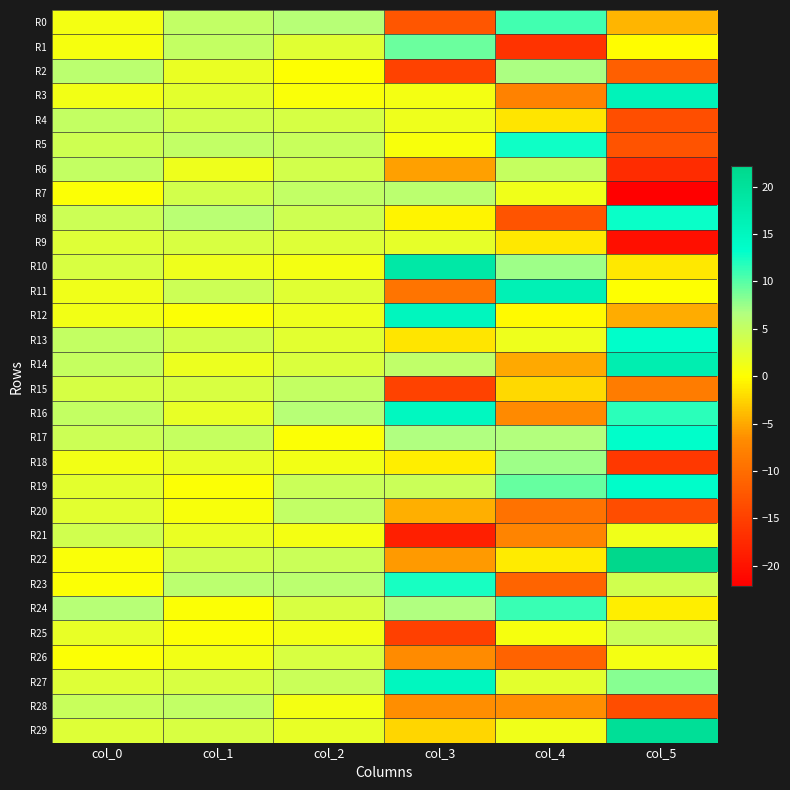

At which category is the sum across all series the highest?

col_2